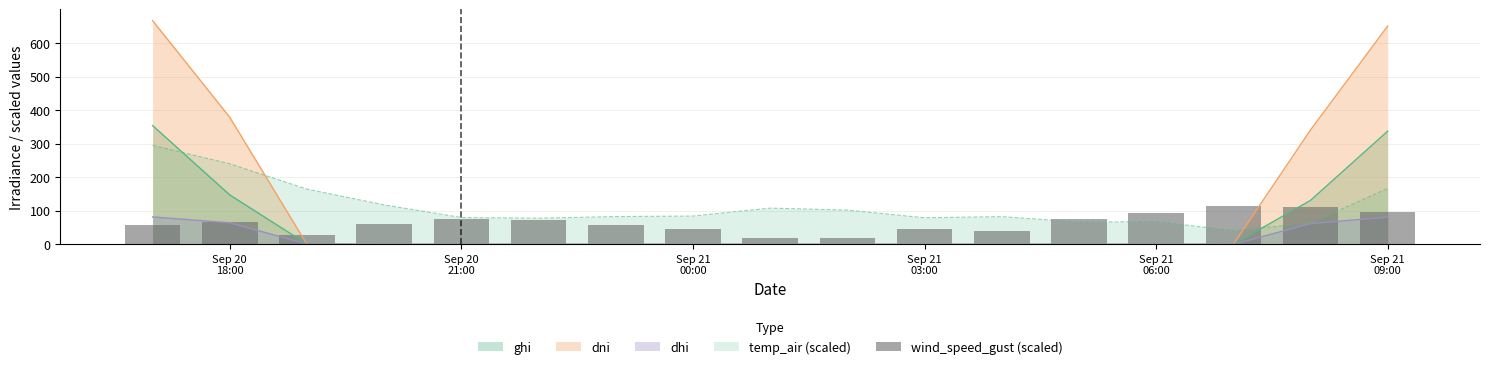

How many bars are there in total?

17